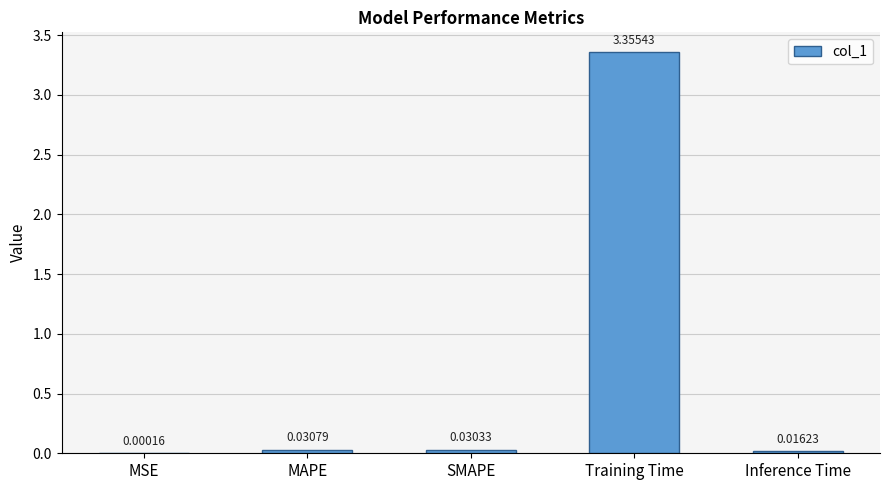

At which label is the value closest to 1?

MAPE